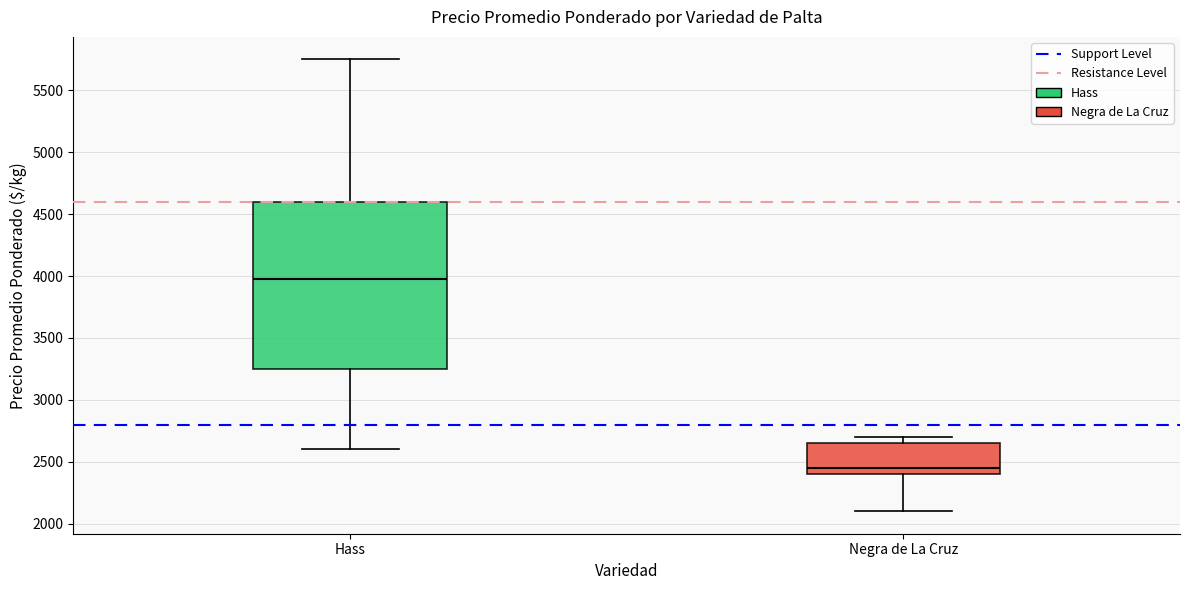

Reading left to right, transcribe this box plot: for each box, give where its median line is, the range the box spans, and where its two whiskers end, as read against the y-axis. The values are not printed on the chart, so give them approximately, as read against the axis.

Hass: median 4000, box 3250 to 4600, whiskers 2600 to 5750
Negra de La Cruz: median 2450, box 2400 to 2650, whiskers 2100 to 2700